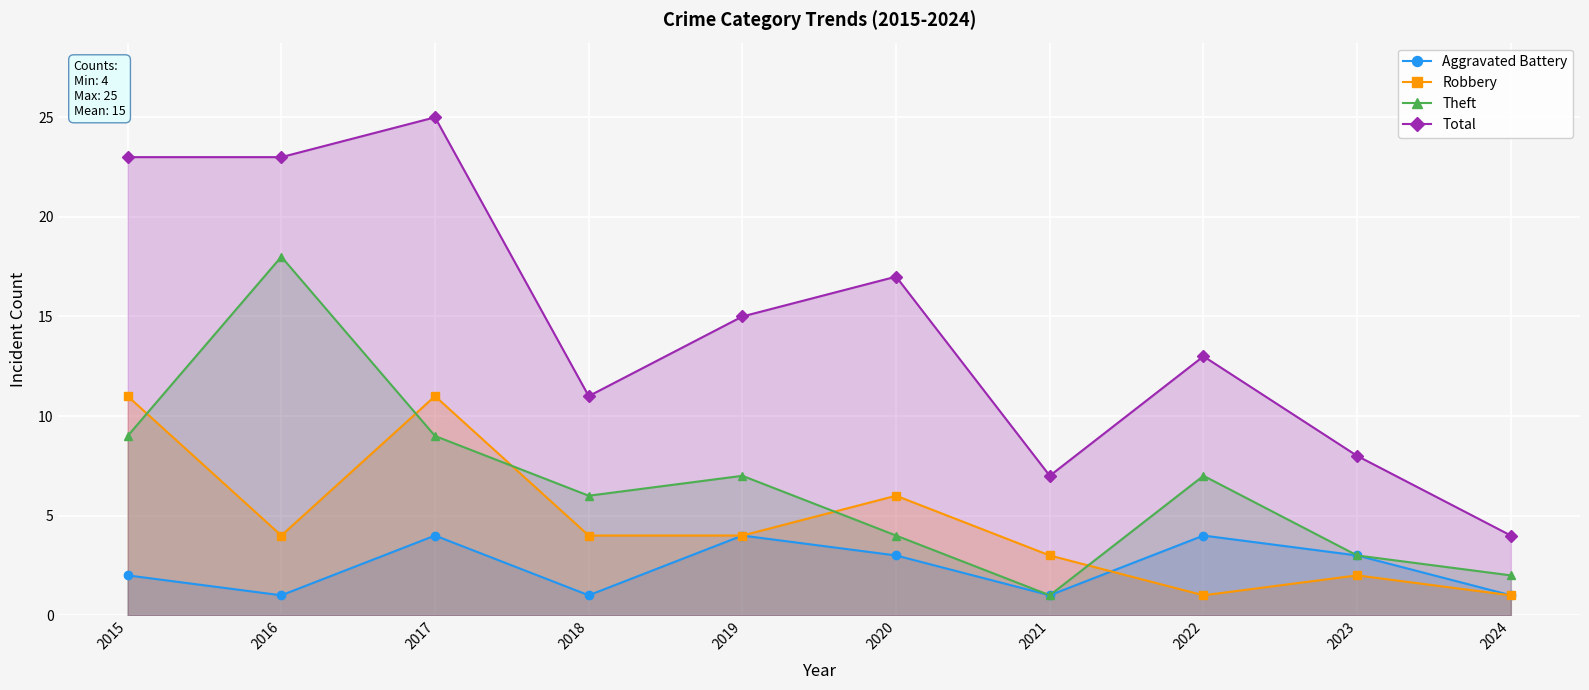

True or false: Theft and Total cross at least once.

False